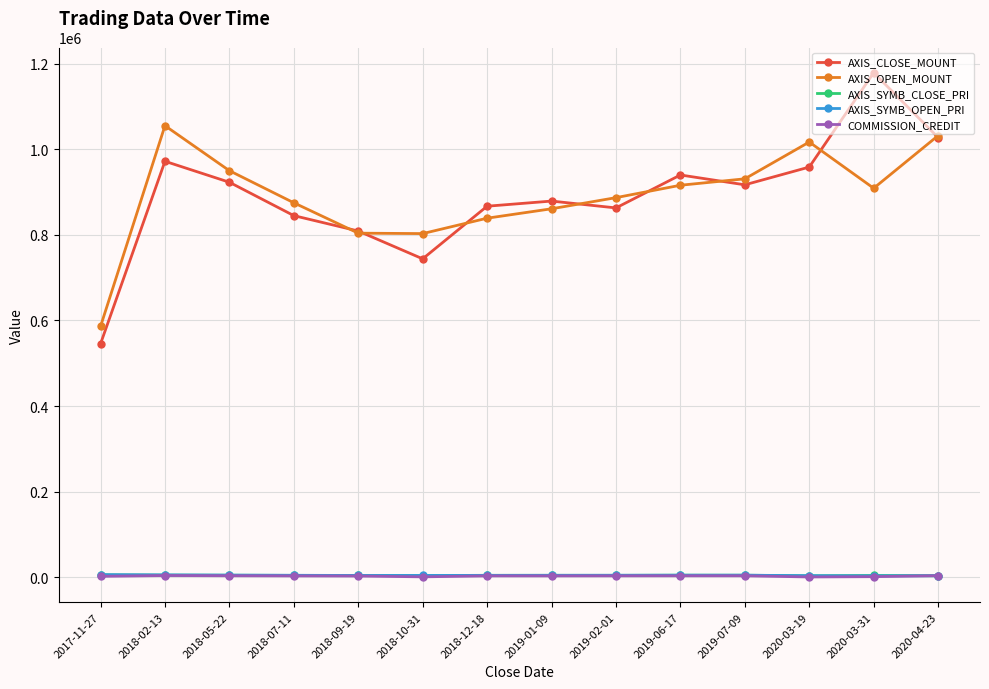

Between 2018-02-13 and 2018-09-19, which series saw the biggest shift?

AXIS_OPEN_MOUNT